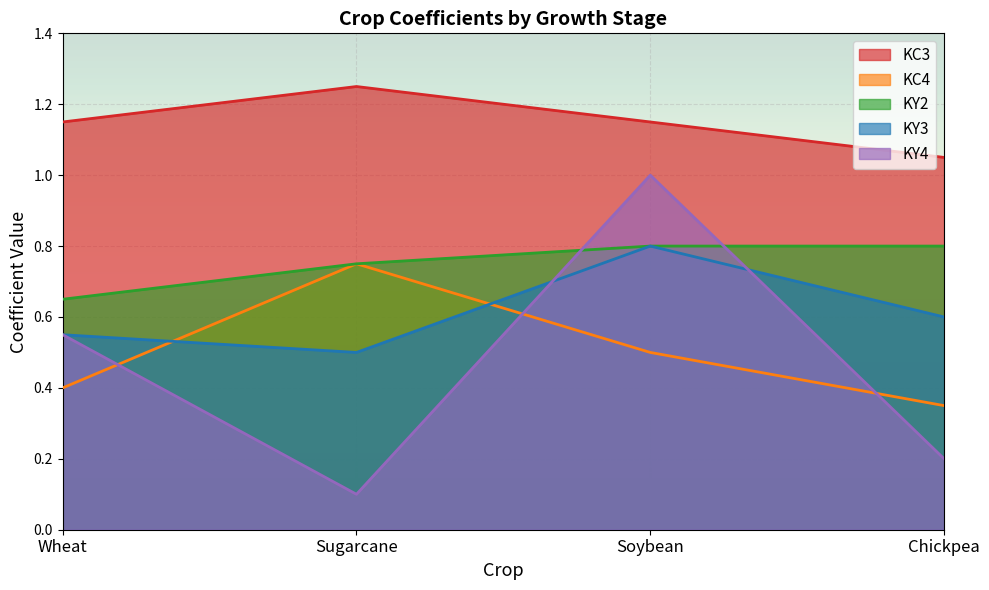

Count the number of data series in this chart.

5